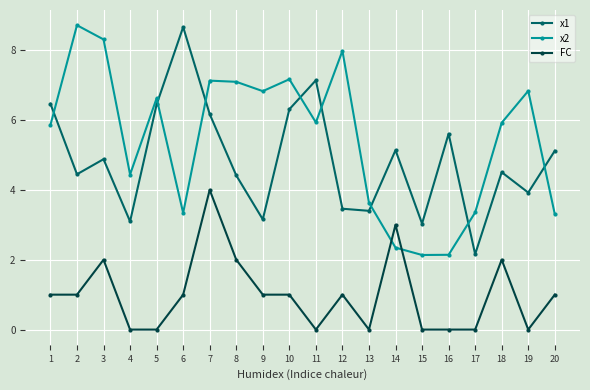

What is the greatest value displayed?

8.7